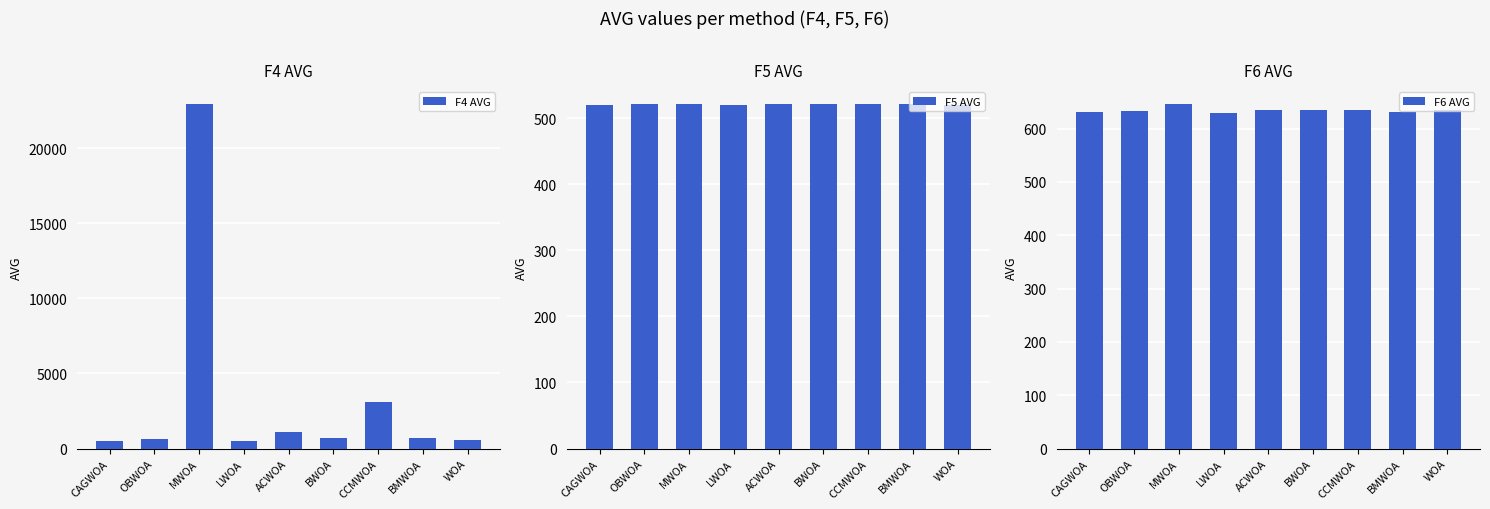

Reading left to right, transcribe all the data shown in this chart.

F4 AVG: CAGWOA=489.9	OBWOA=637.4	MWOA=22947.0	LWOA=509.7	ACWOA=1097.3	BWOA=727.3	CCMWOA=3076.9	BMWOA=668.1	WOA=586.5
F5 AVG: CAGWOA=520.0	OBWOA=520.7	MWOA=521.3	LWOA=520.5	ACWOA=520.8	BWOA=520.7	CCMWOA=520.9	BMWOA=521.0	WOA=520.3
F6 AVG: CAGWOA=630.3	OBWOA=633.7	MWOA=646.2	LWOA=629.5	ACWOA=634.4	BWOA=635.8	CCMWOA=635.5	BMWOA=632.0	WOA=635.5